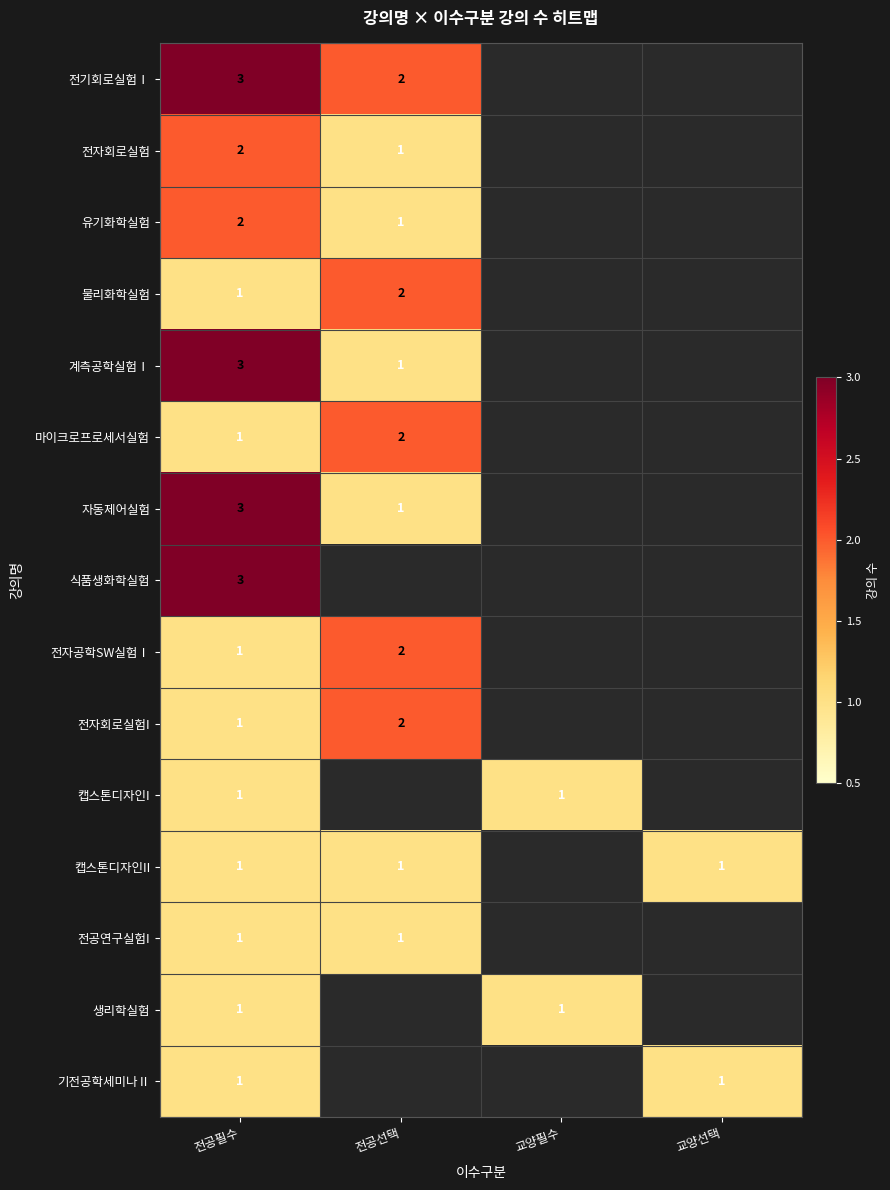

What is the total value across all series at 교양필수?

2